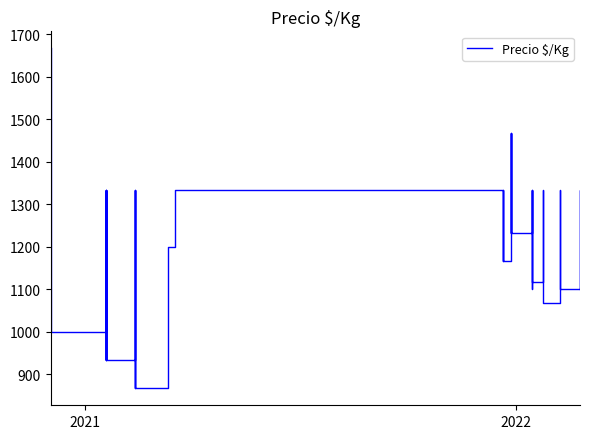

How many distinct data groups are displayed?

1